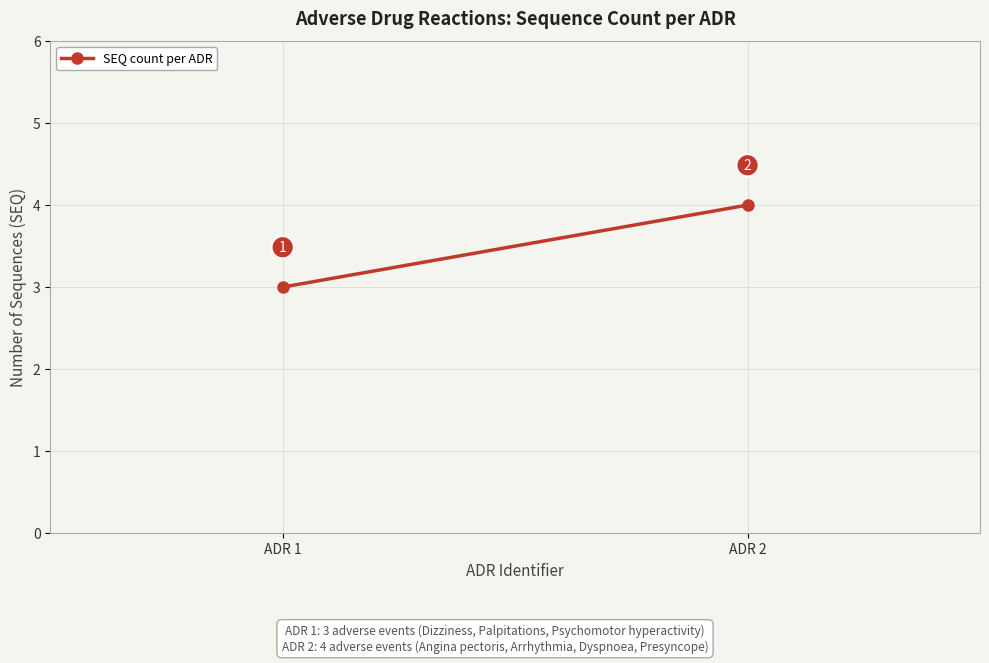

How many lines are shown in the chart?

1